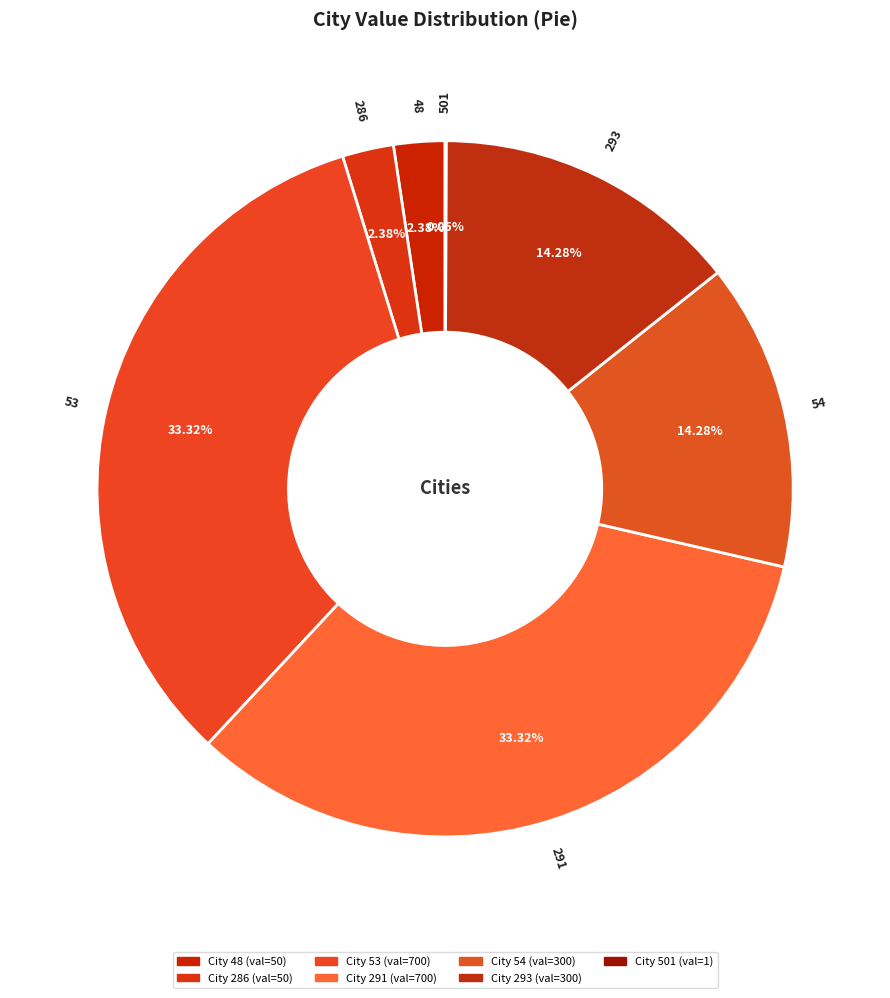

The 48 slice represents 2% of the pie. True or false?

True